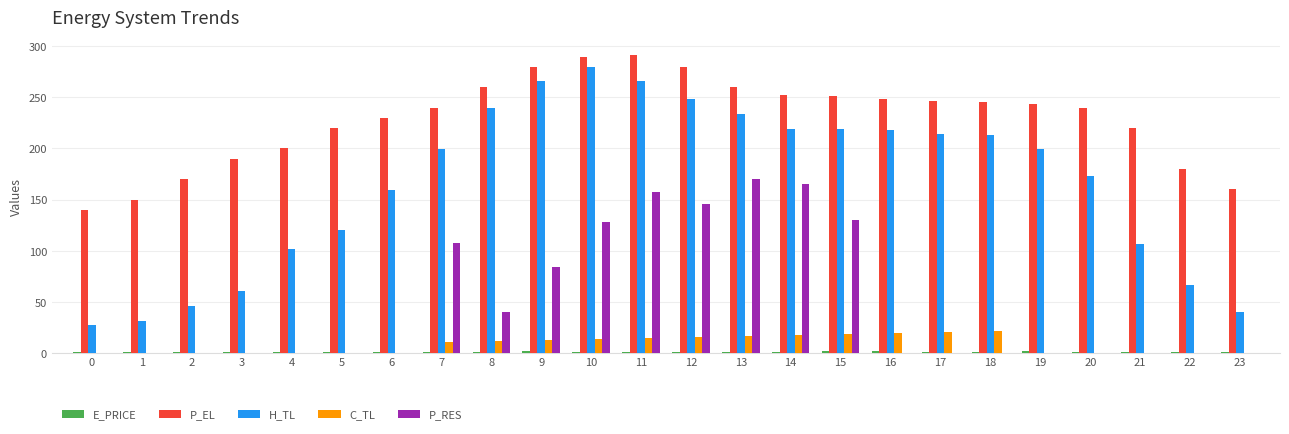

Is the value of H_TL at 22 greater than the value of C_TL at 14?

Yes